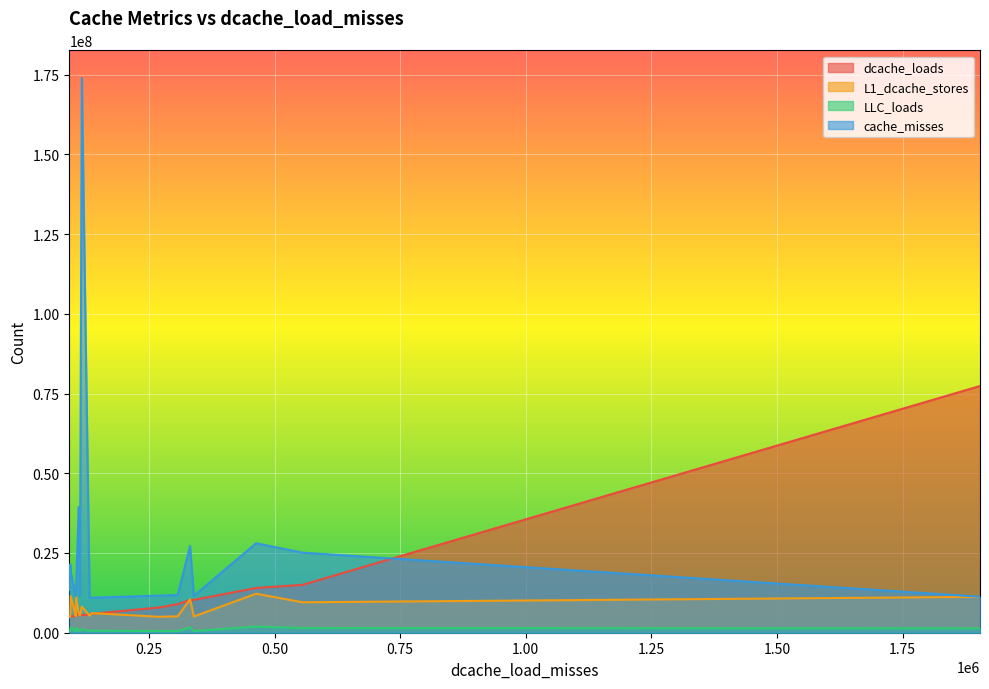

What is the difference between the LLC_loads values at 104372 and 463342?

1346841